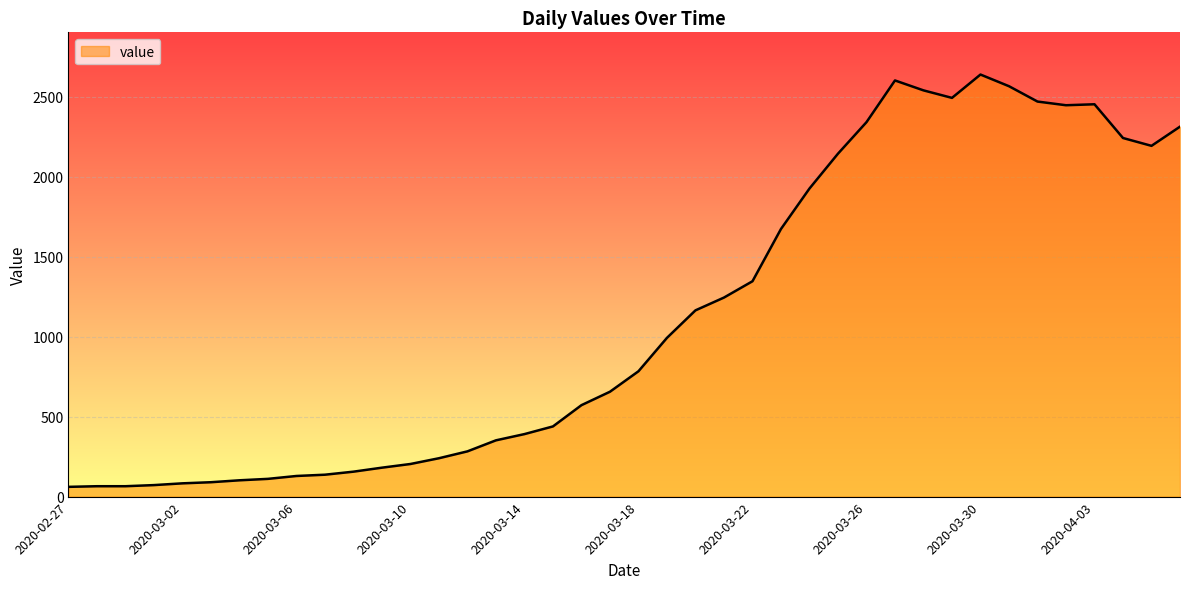

What is the greatest value displayed?

2640